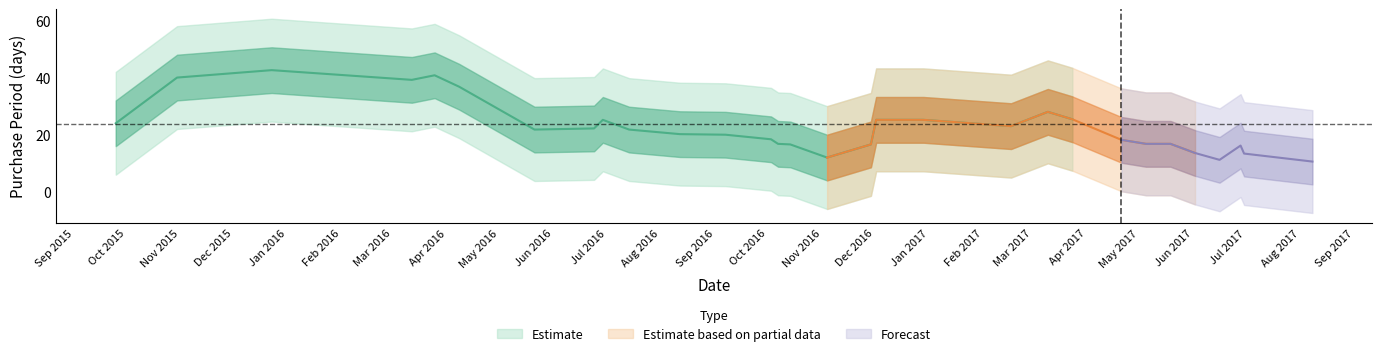

What is the average value?

24